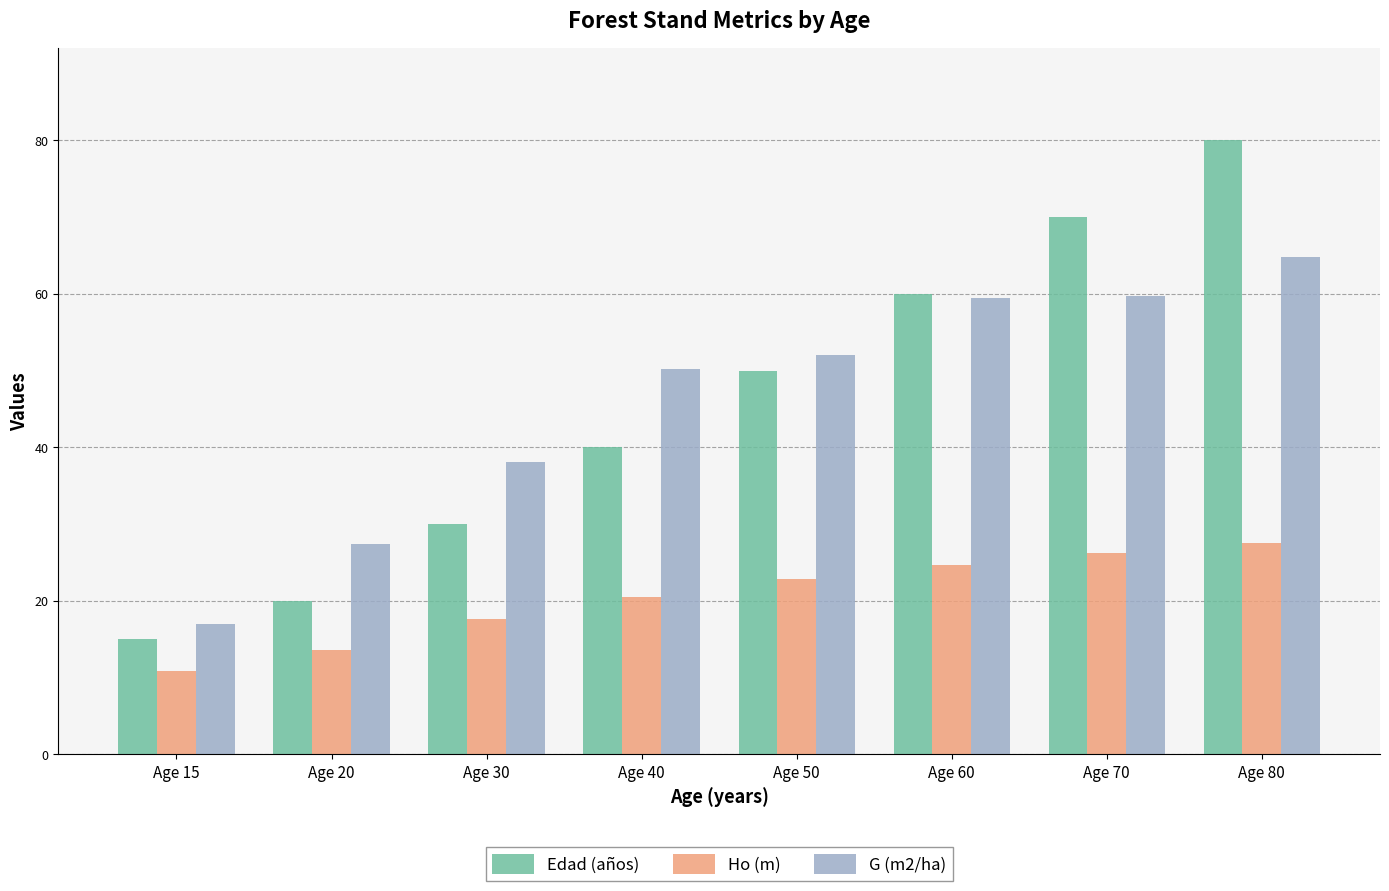

Where does the Ho (m) series first go above 22?

Age 50